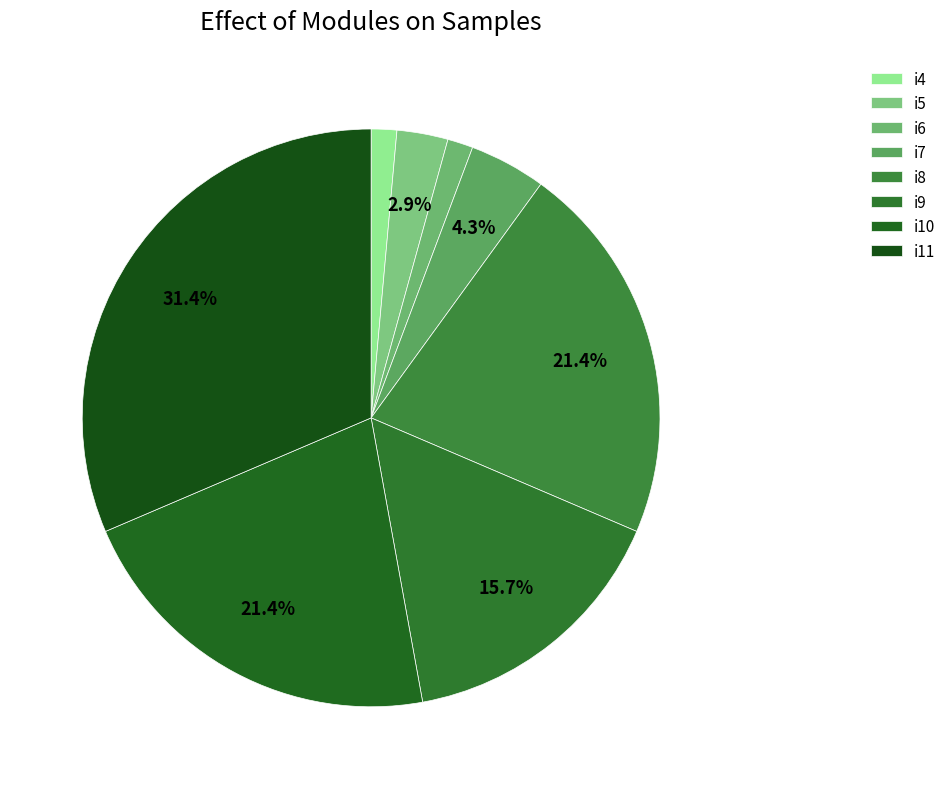

How many slices are in this pie chart?

8